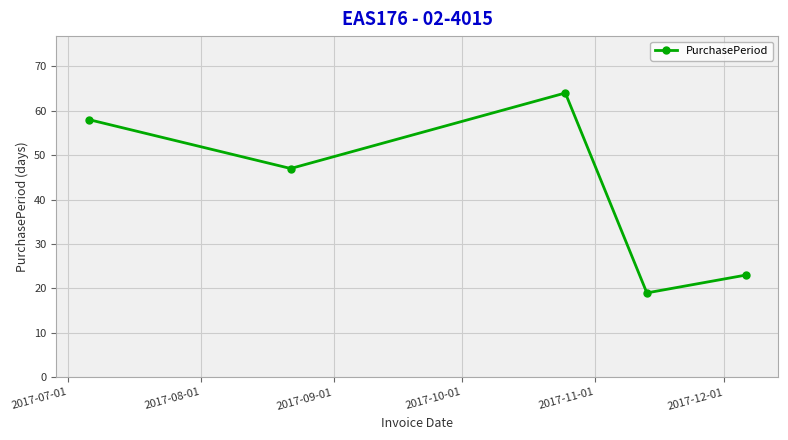

What is the minimum value shown in the chart?

19